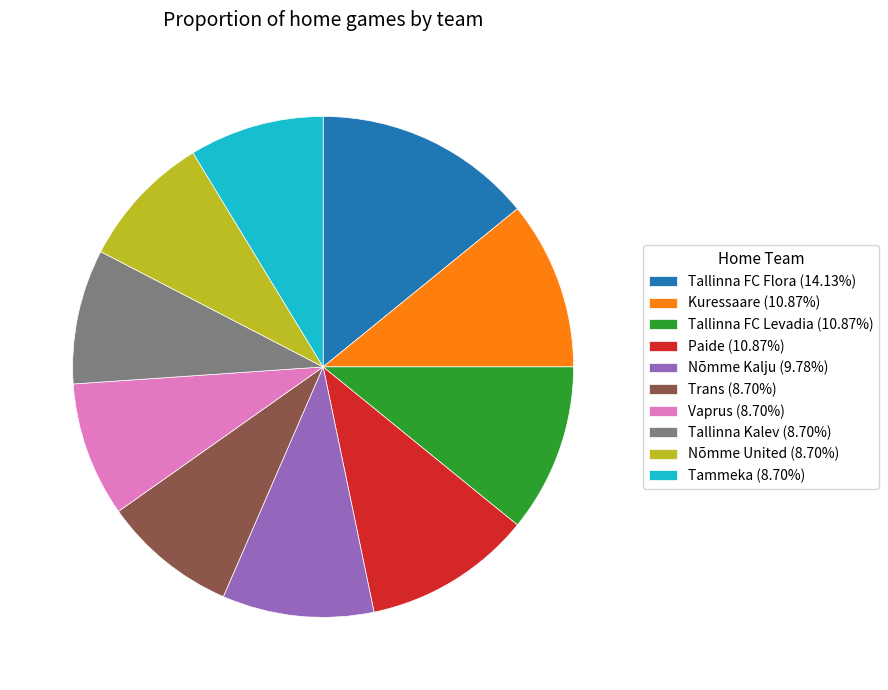

What is the ratio of the value at Tammeka to the value at Nõmme United?

1.0